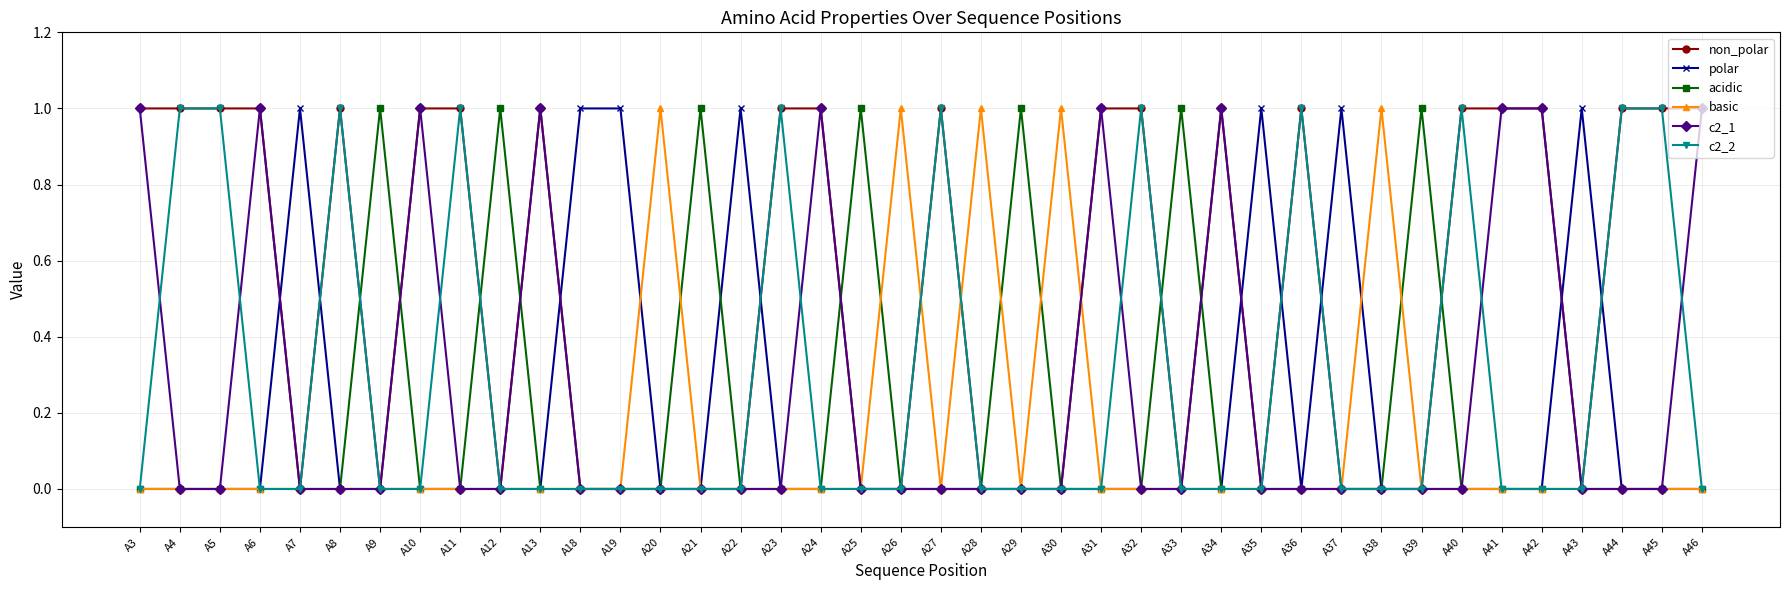

Where is the first local maximum for c2_1?

A6